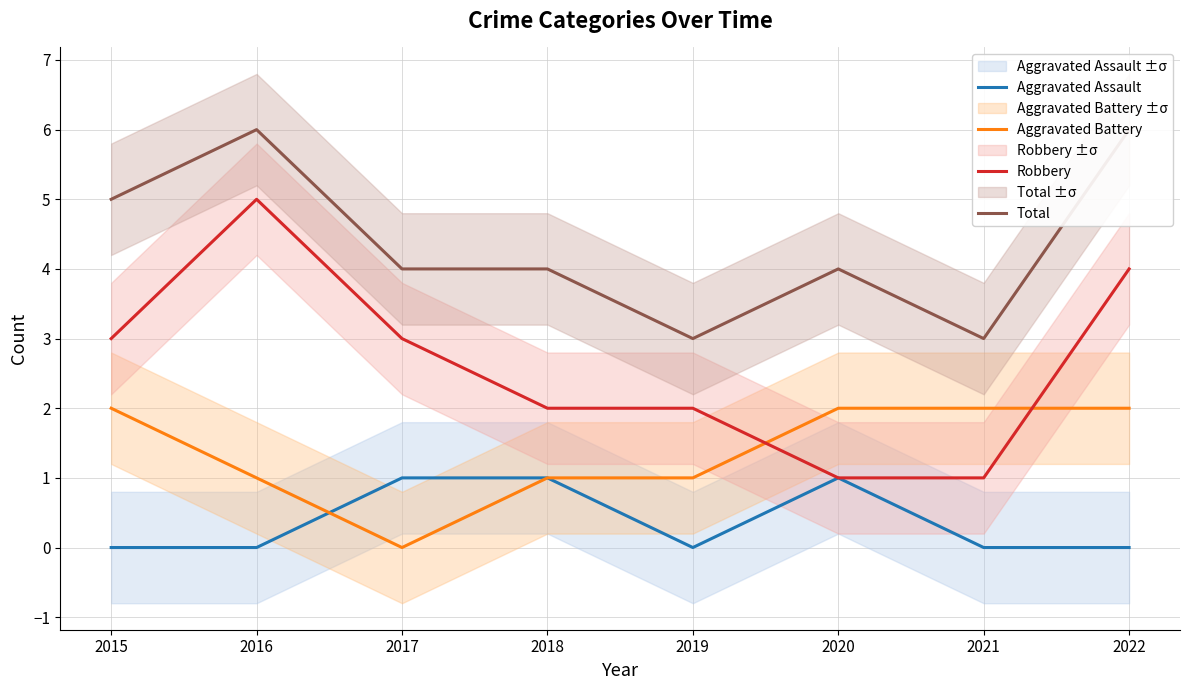

Where does the Total series first go above 4?

2015